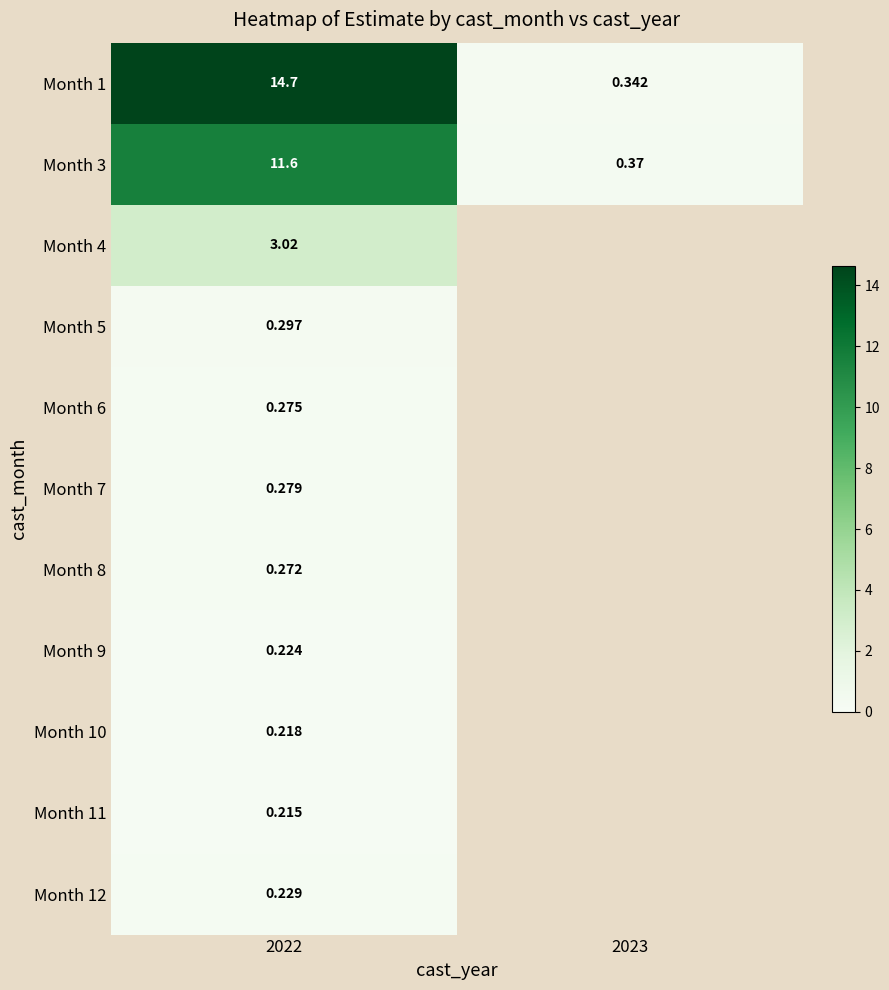

What is the difference between the Month 3 values at 2022 and 2023?

11.2